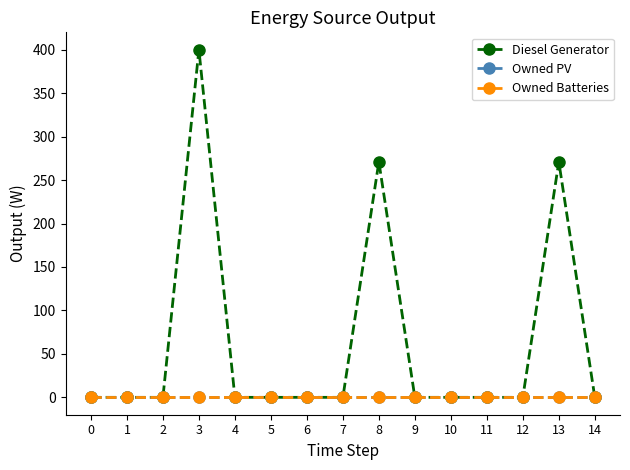

Is this an area chart (filled region under the line)?

No